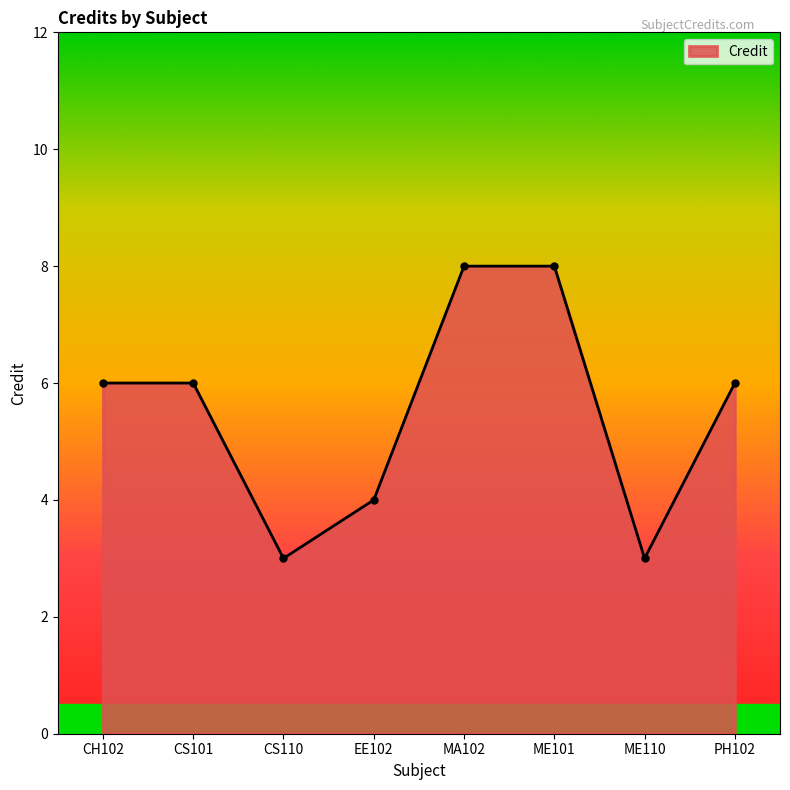

Reading left to right, extract all data points from this chart.

CH102=6	CS101=6	CS110=3	EE102=4	MA102=8	ME101=8	ME110=3	PH102=6